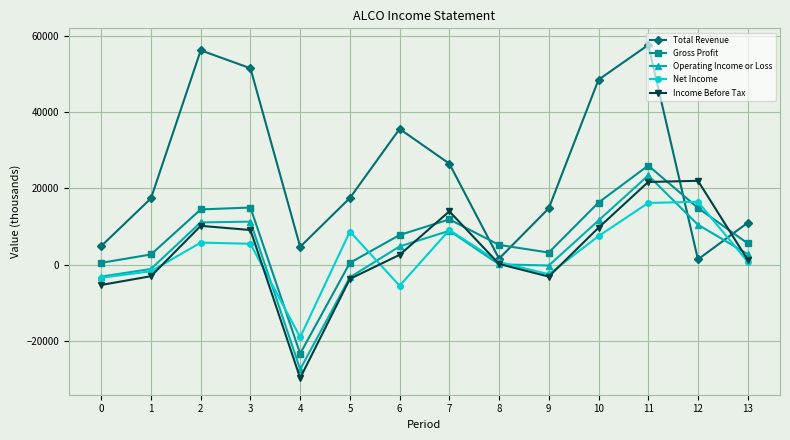

True or false: Gross Profit and Total Revenue intersect in this chart.

True